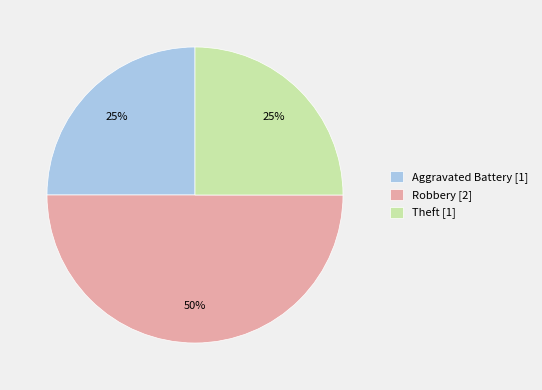

How many slices are in this pie chart?

3